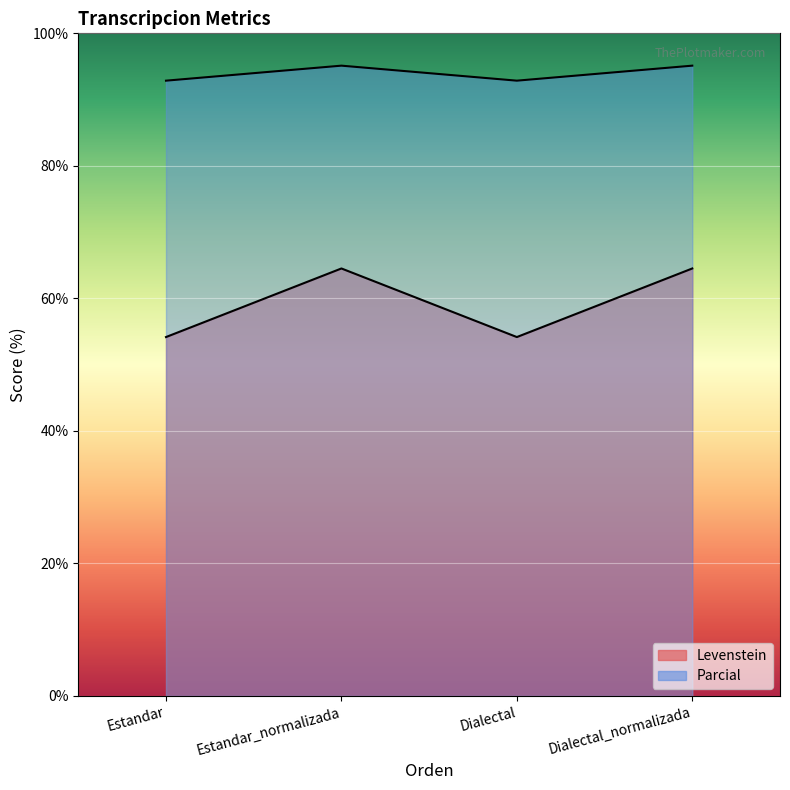

At Dialectal_normalizada, list the series in order from largest to smallest.

Parcial, Levenstein